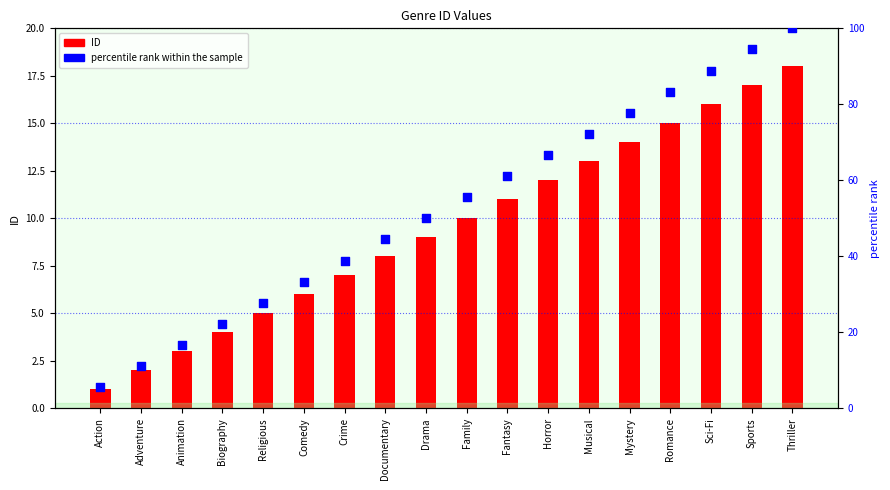

At how many categories does at least one series exceed 97?

1